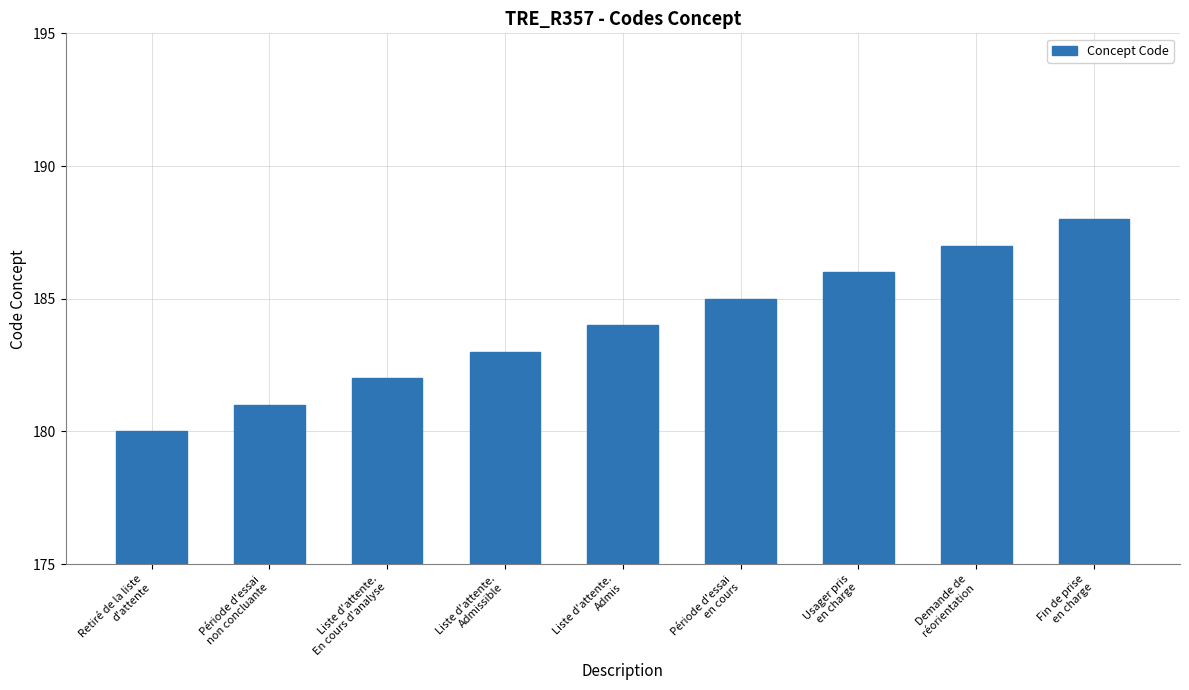

Which category has the highest value across all series?

Fin de prise
en charge